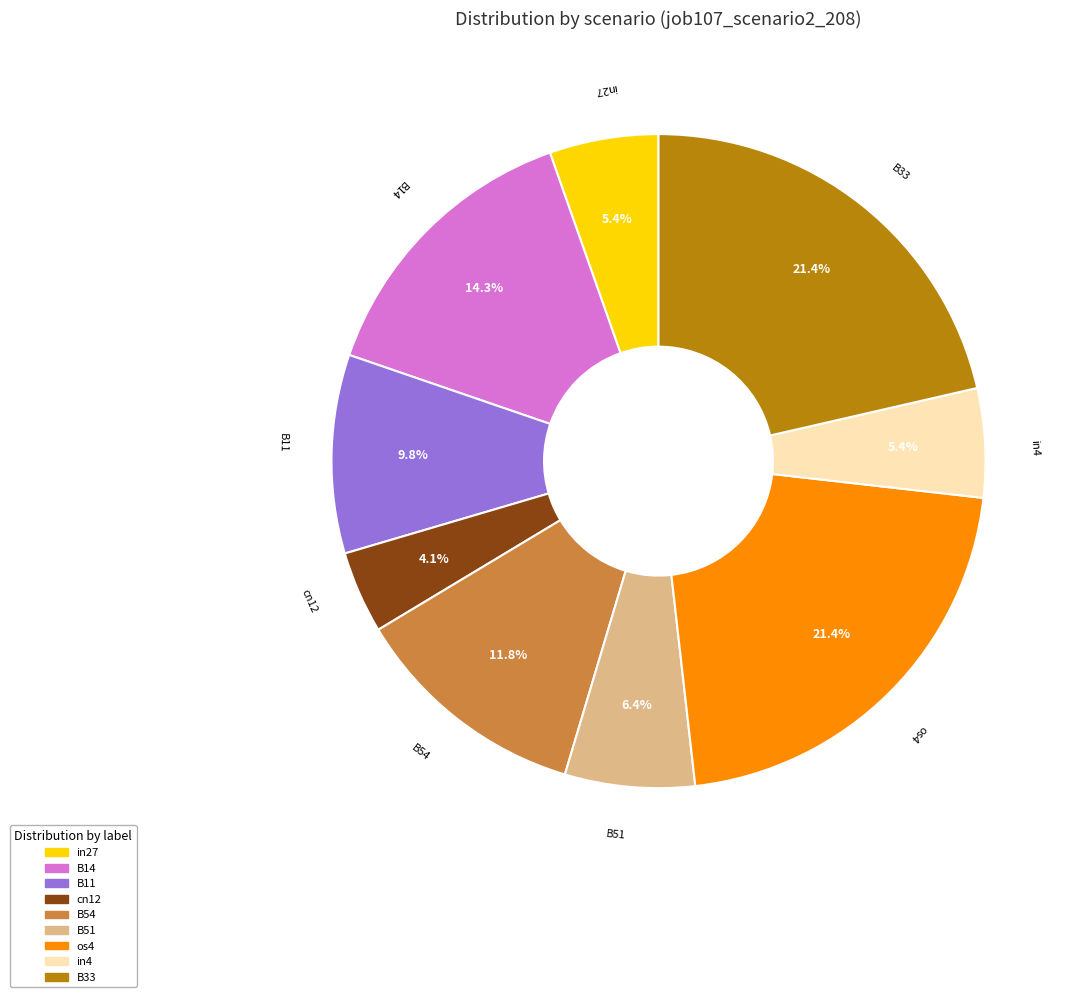

How many segments does this pie chart have?

9